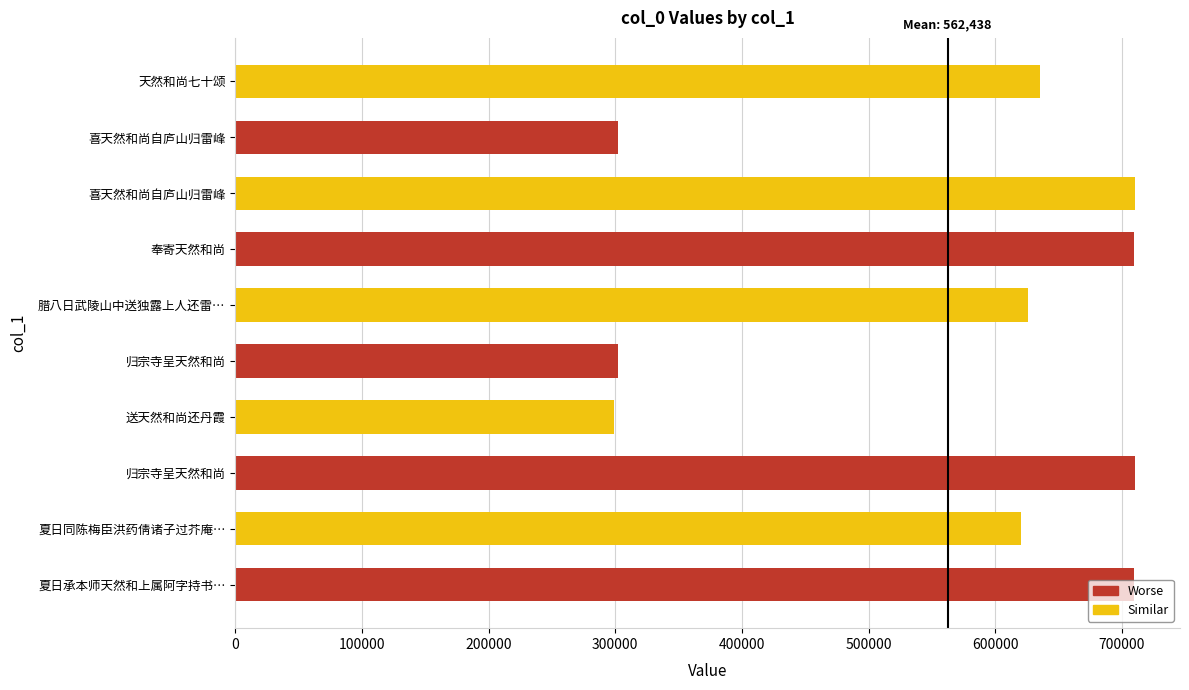

How many values are below 635354?

5